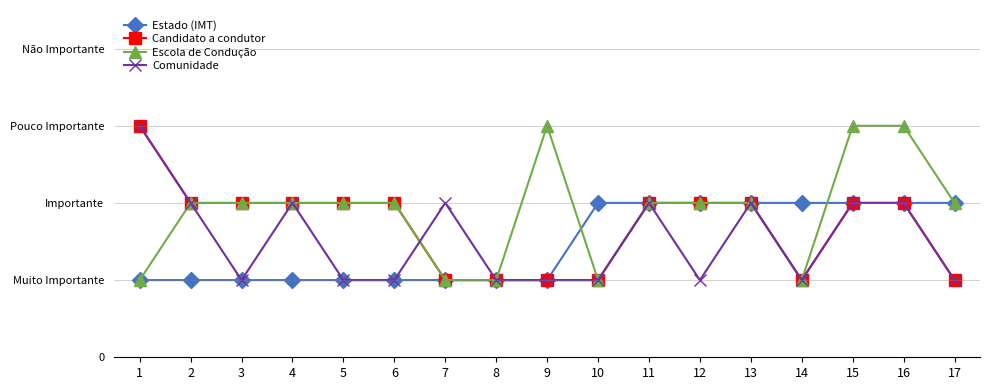

Does the chart have visible grid lines?

No